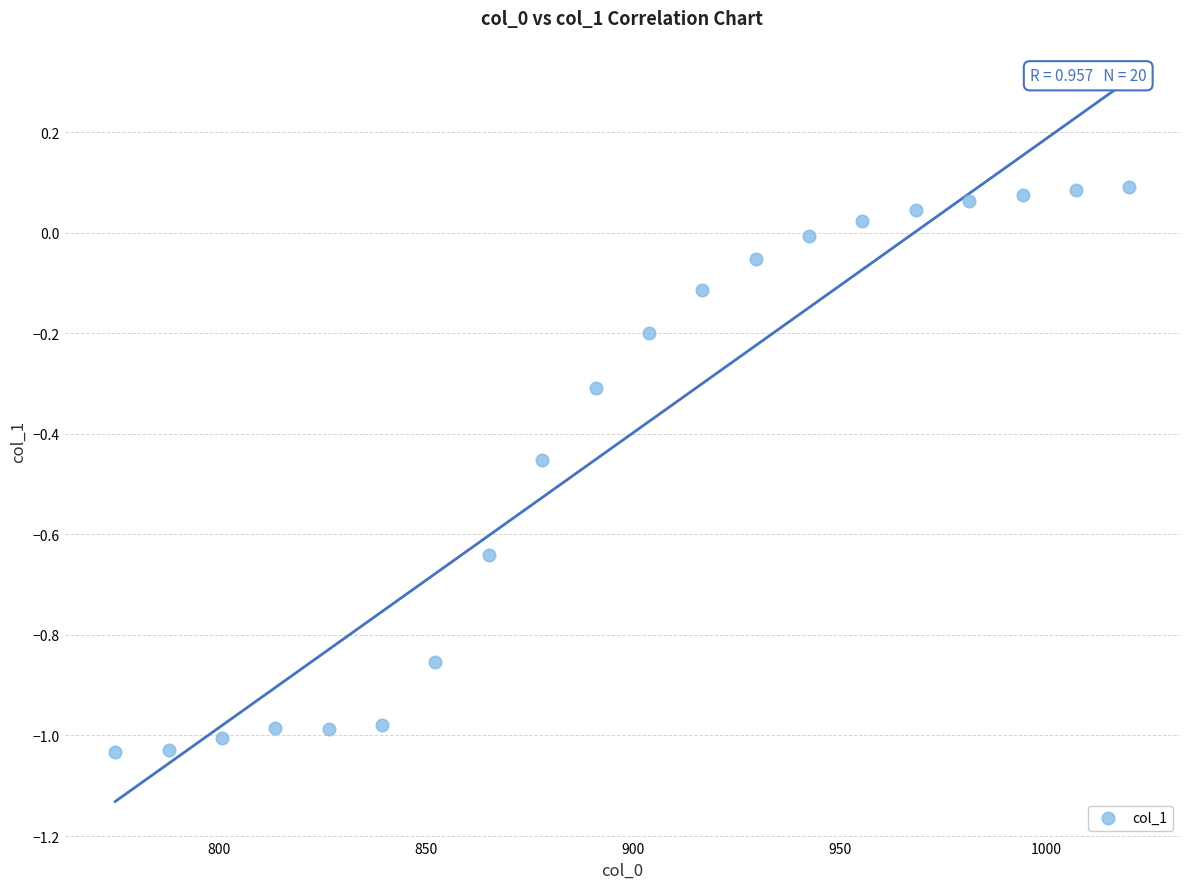

What is the range of Y values (max minus min)?

1.1